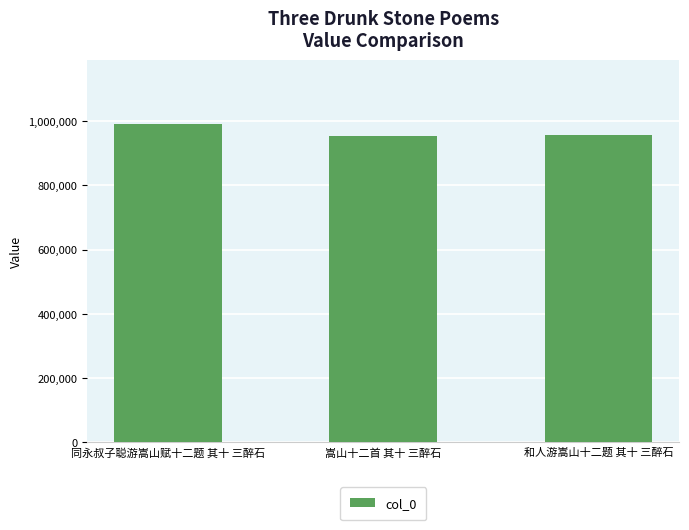

Between 和人游嵩山十二题 其十 三醉石 and 同永叔子聪游嵩山赋十二题 其十 三醉石, which is larger?

同永叔子聪游嵩山赋十二题 其十 三醉石